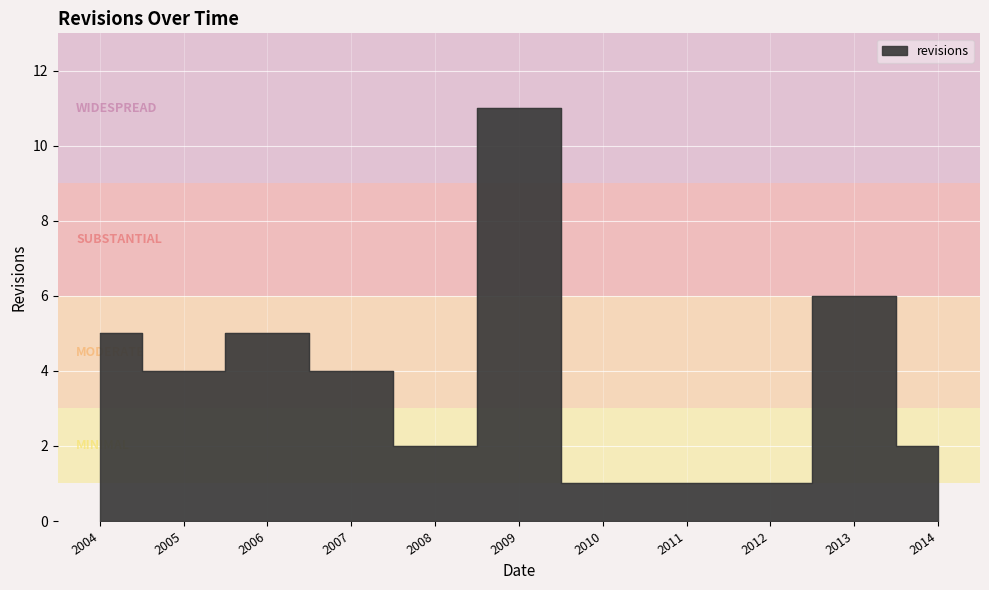

Reading left to right, what are all the values shown in this chart?

5	4	5	4	2	11	1	1	1	6	2